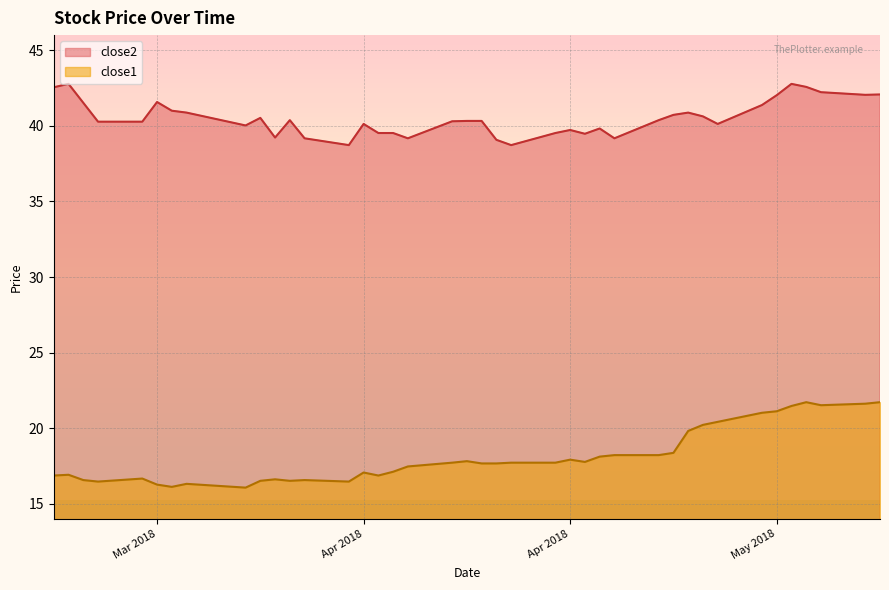

Rank the series by their average value, from lowest to highest.

close1, close2